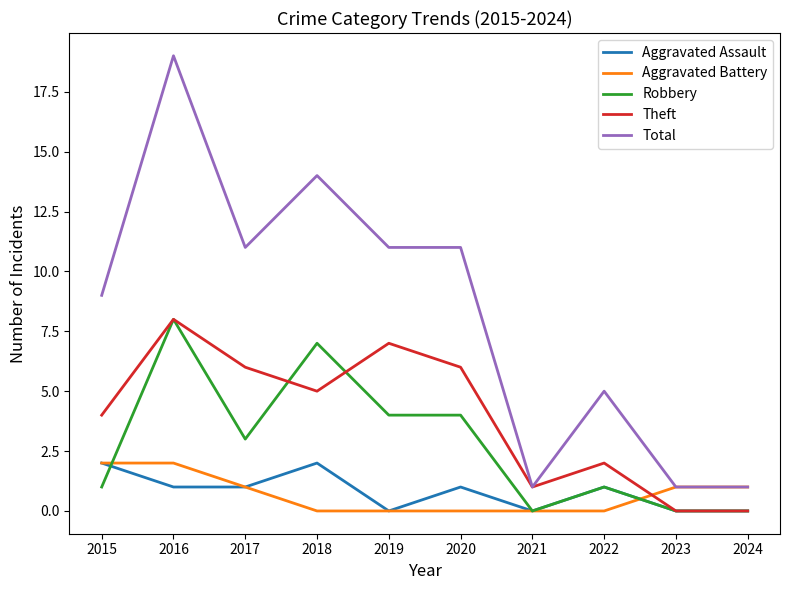

The value of Robbery at 2021 is -4. True or false?

False